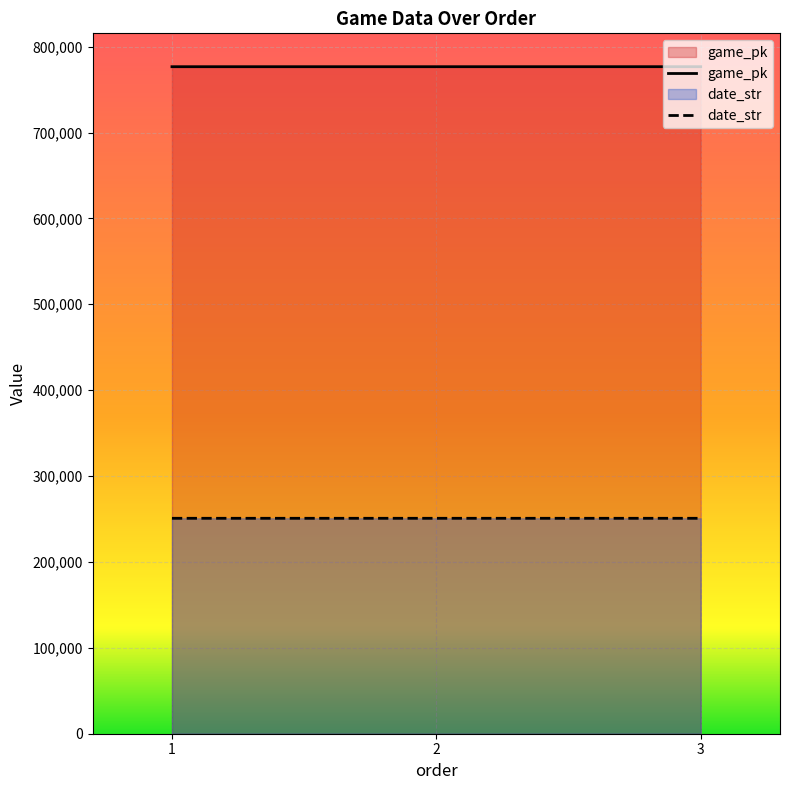

What is the sum of the game_pk values at 1 and 2?

1553250